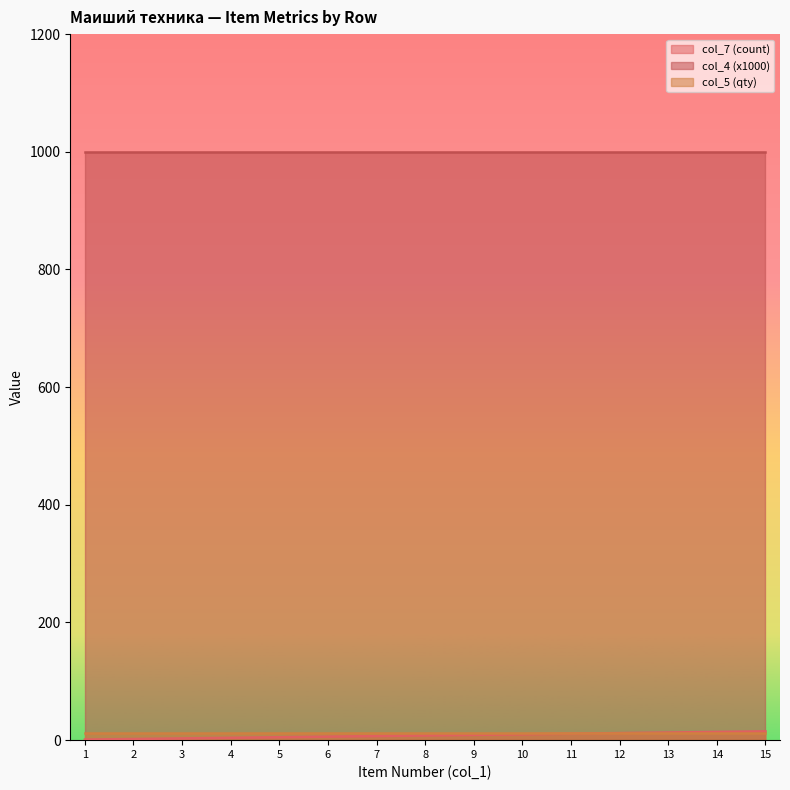

True or false: col_5 (qty) has more than 1 interior local peaks.

False